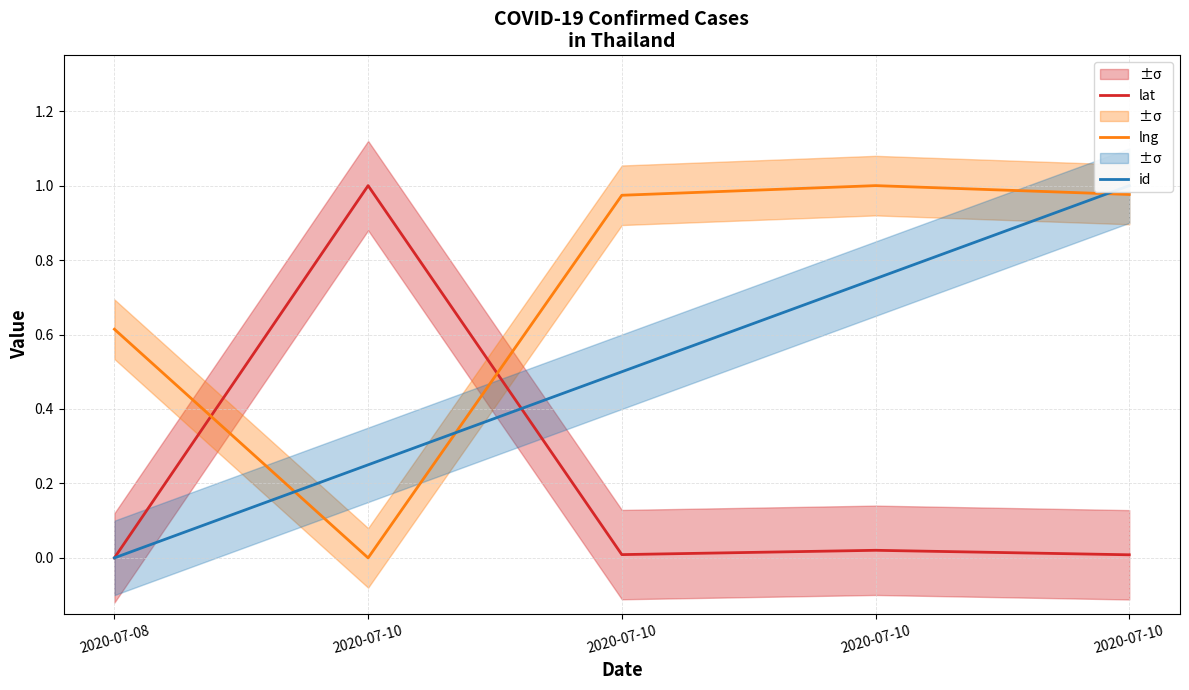

What is the difference between the second highest and second lowest values in the lng series?

0.4